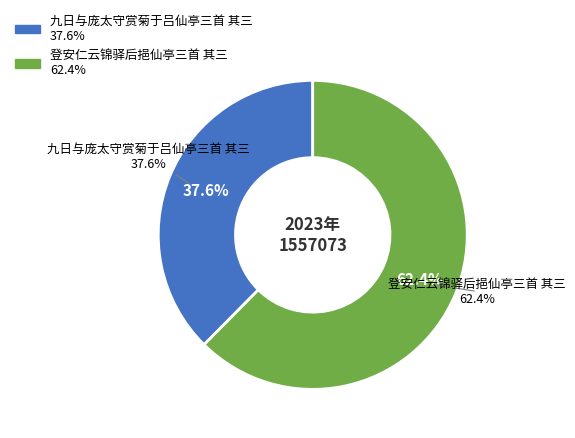

Count the number of slices in the pie.

2